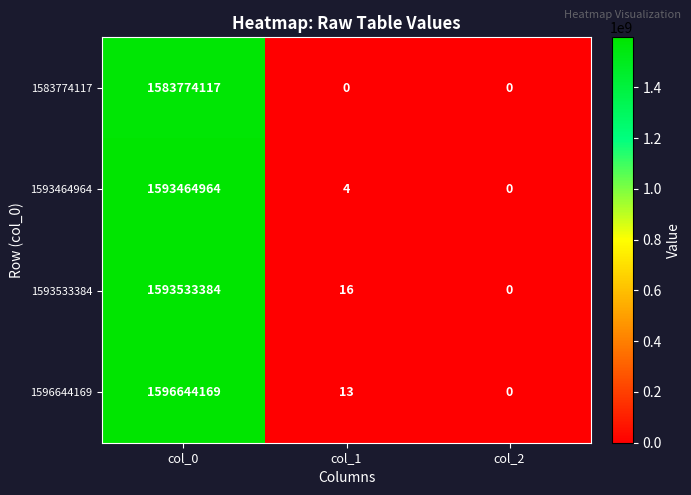

Count the number of categories in the chart.

3